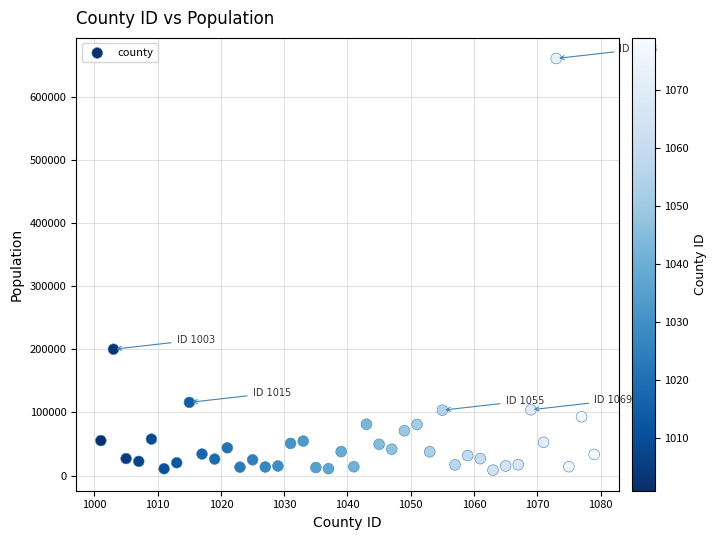

What is the range of X values (max minus min)?

78